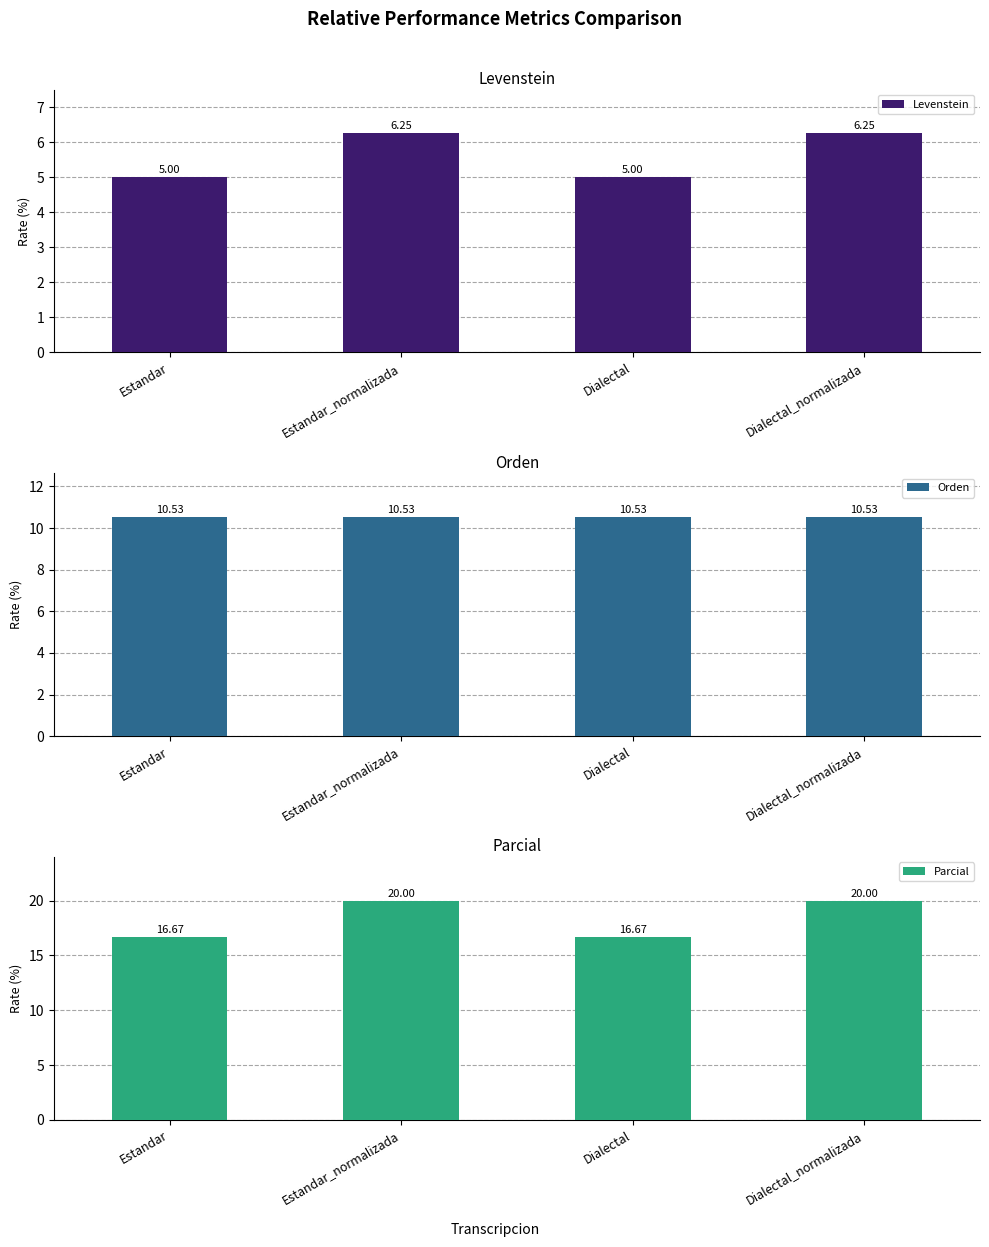

What are all the series names shown in the legend?

Levenstein, Orden, Parcial